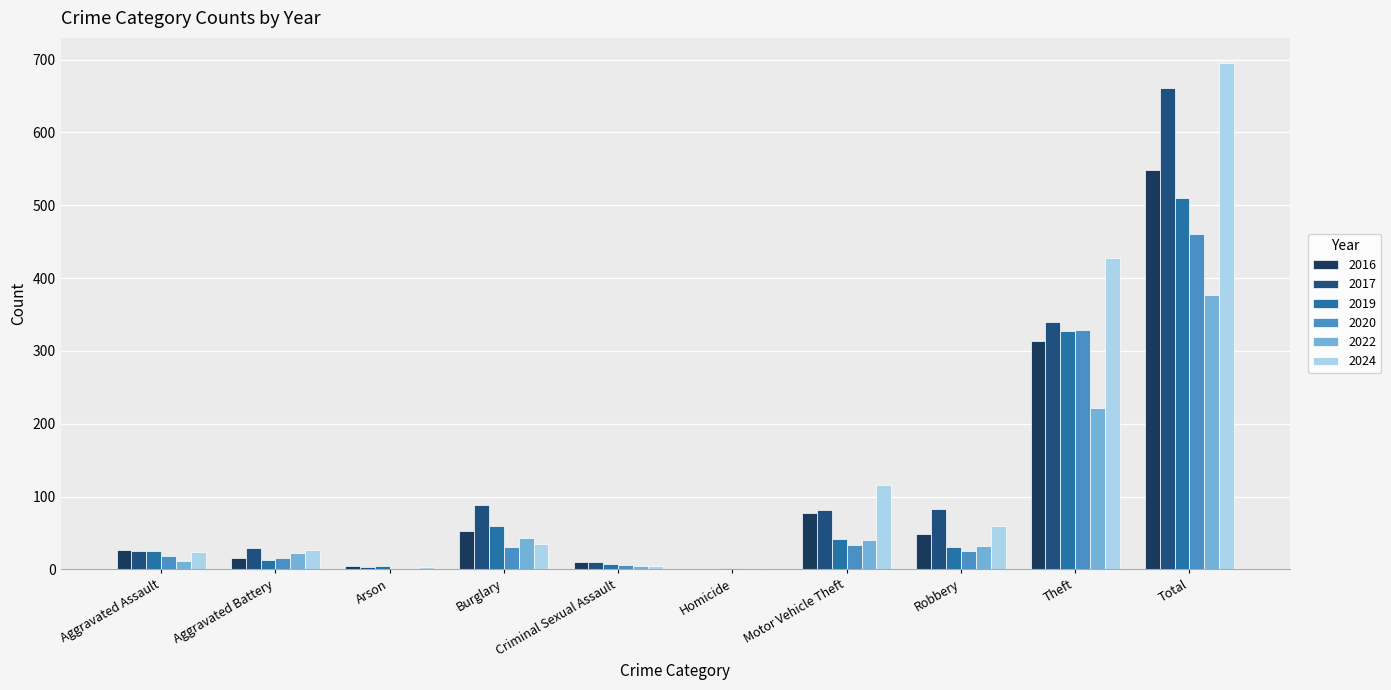

At which category is the sum across all series the highest?

Total